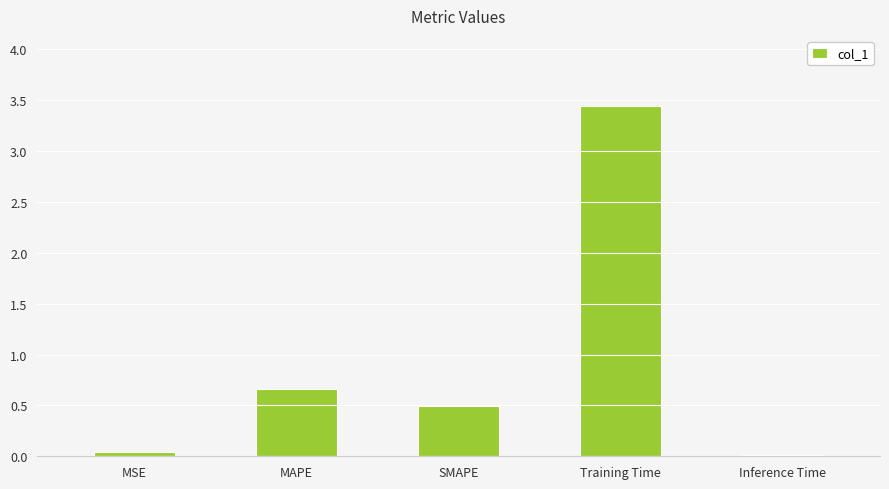

What is the change in value from SMAPE to Inference Time?

-0.5